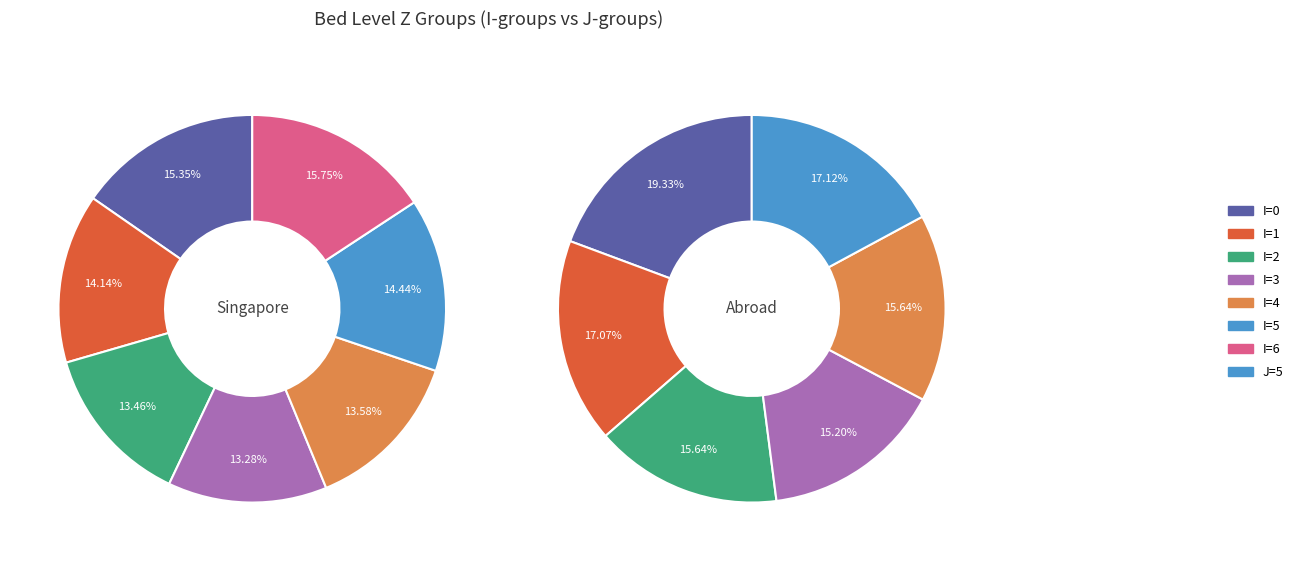

True or false: 3 accounts for 14% of the total.

True